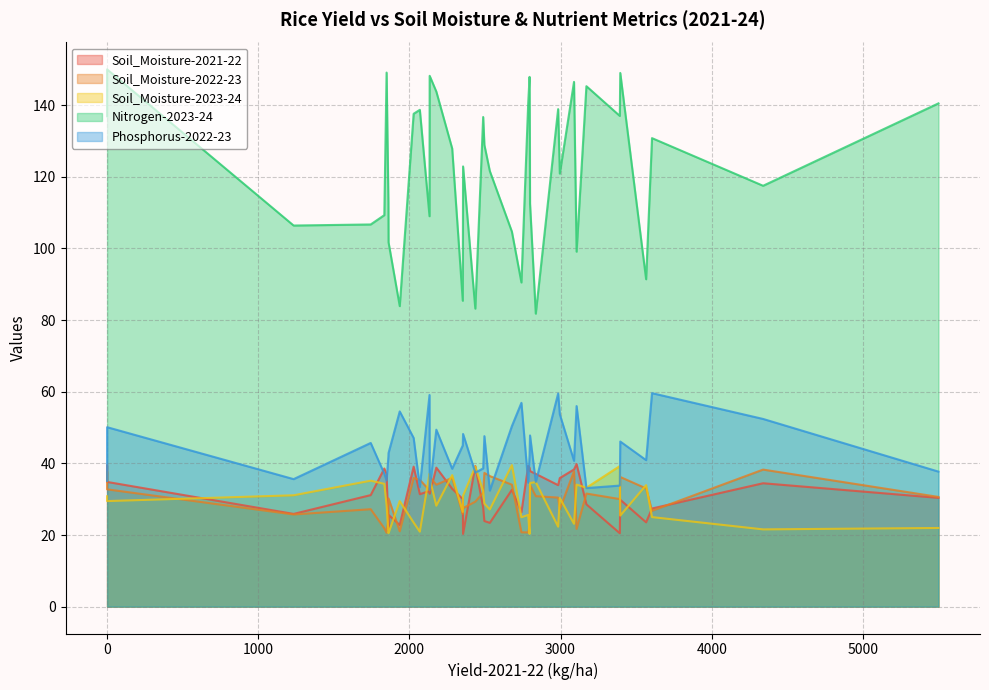

How many lines are shown in the chart?

5